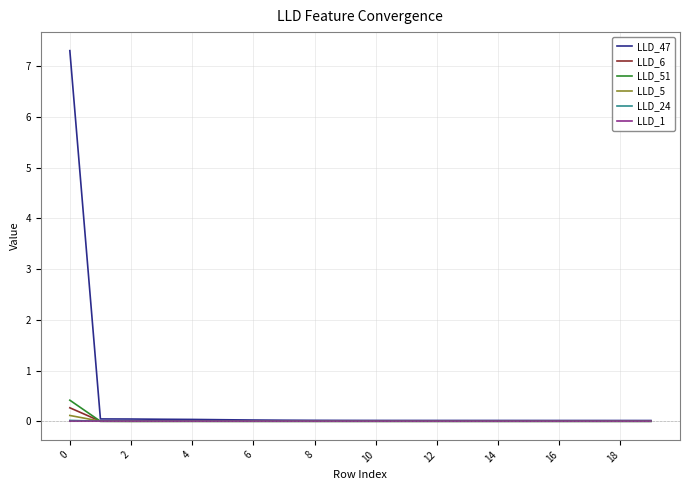

How many categories are shown in the chart?

20